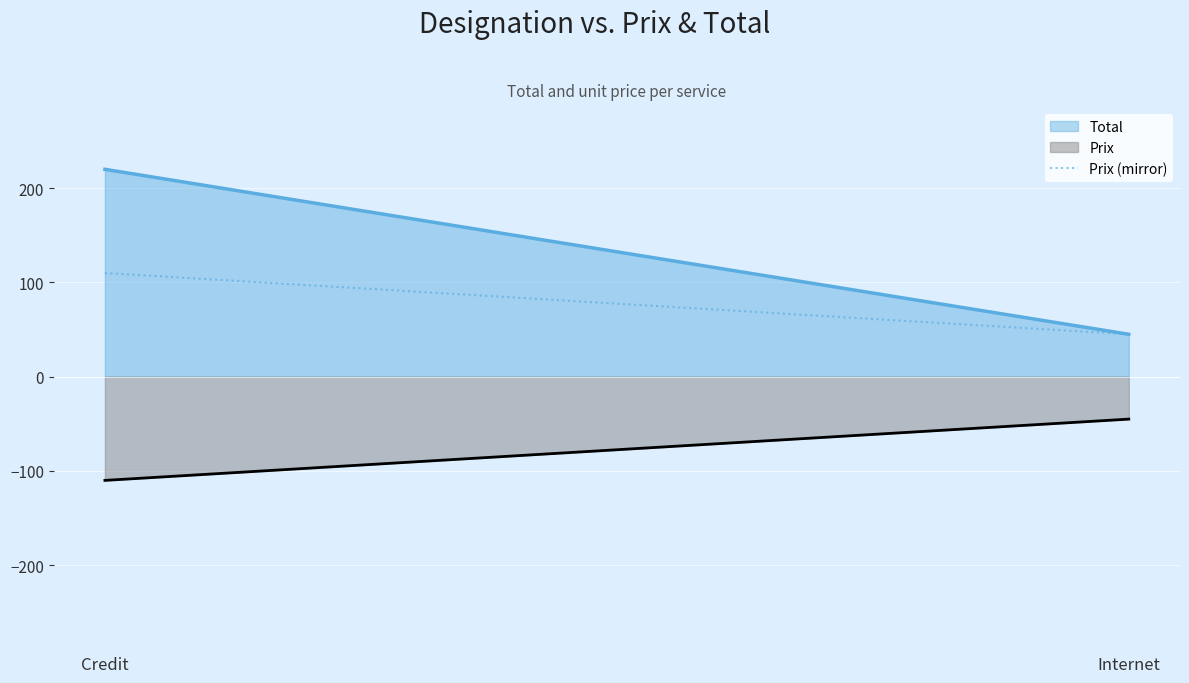

What is the sum of the Total values at Internet and Credit?

265